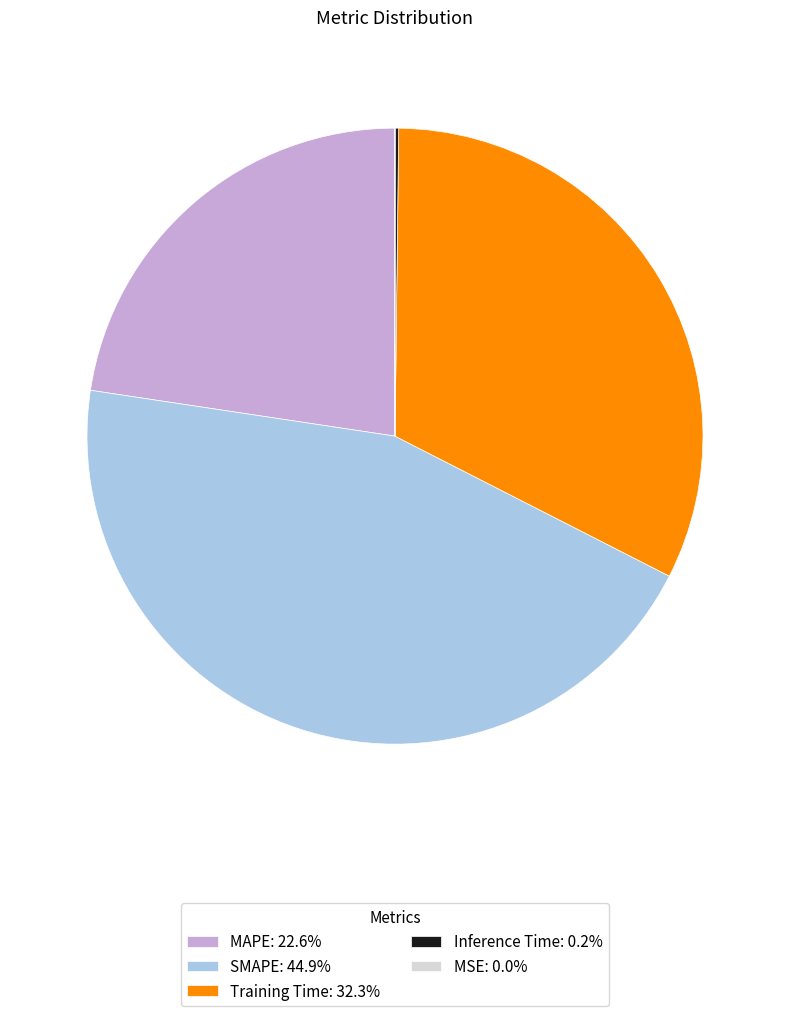

Does Training Time account for over 50% of the chart?

No